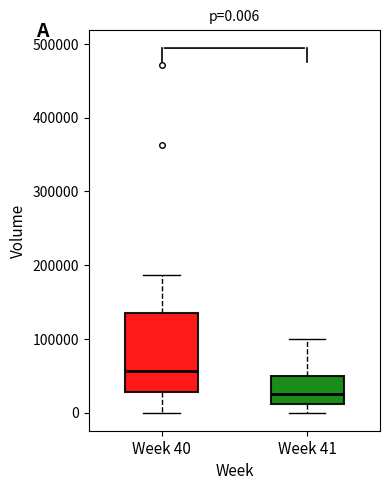

Which box has the lowest median line?

Week 41